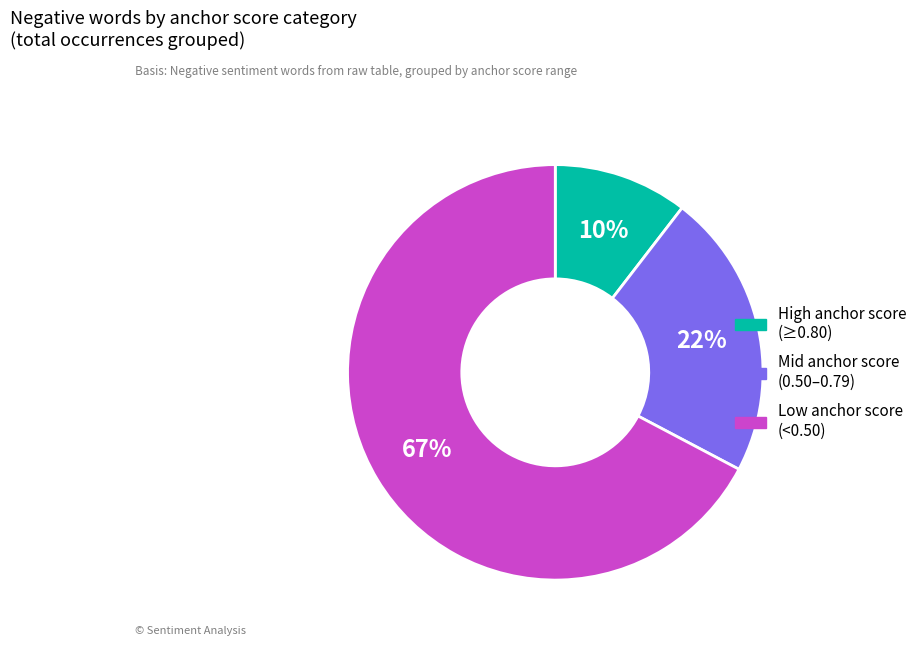

To the nearest percent, what is the average slice percentage?

33%